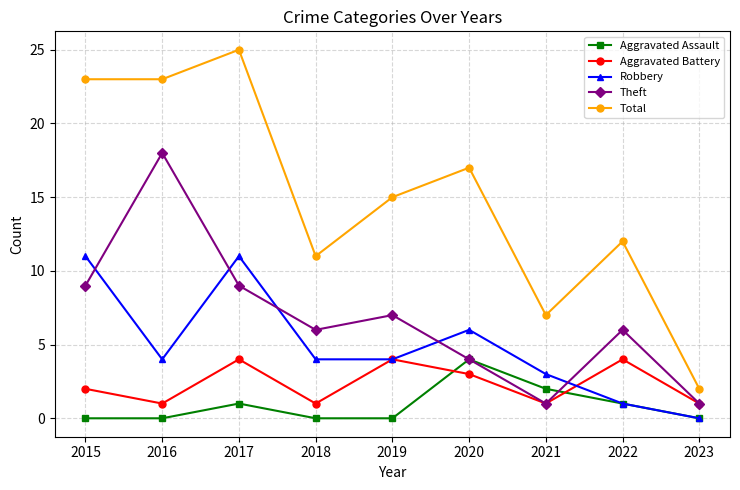

Which category has the highest value in the Theft series?

2016